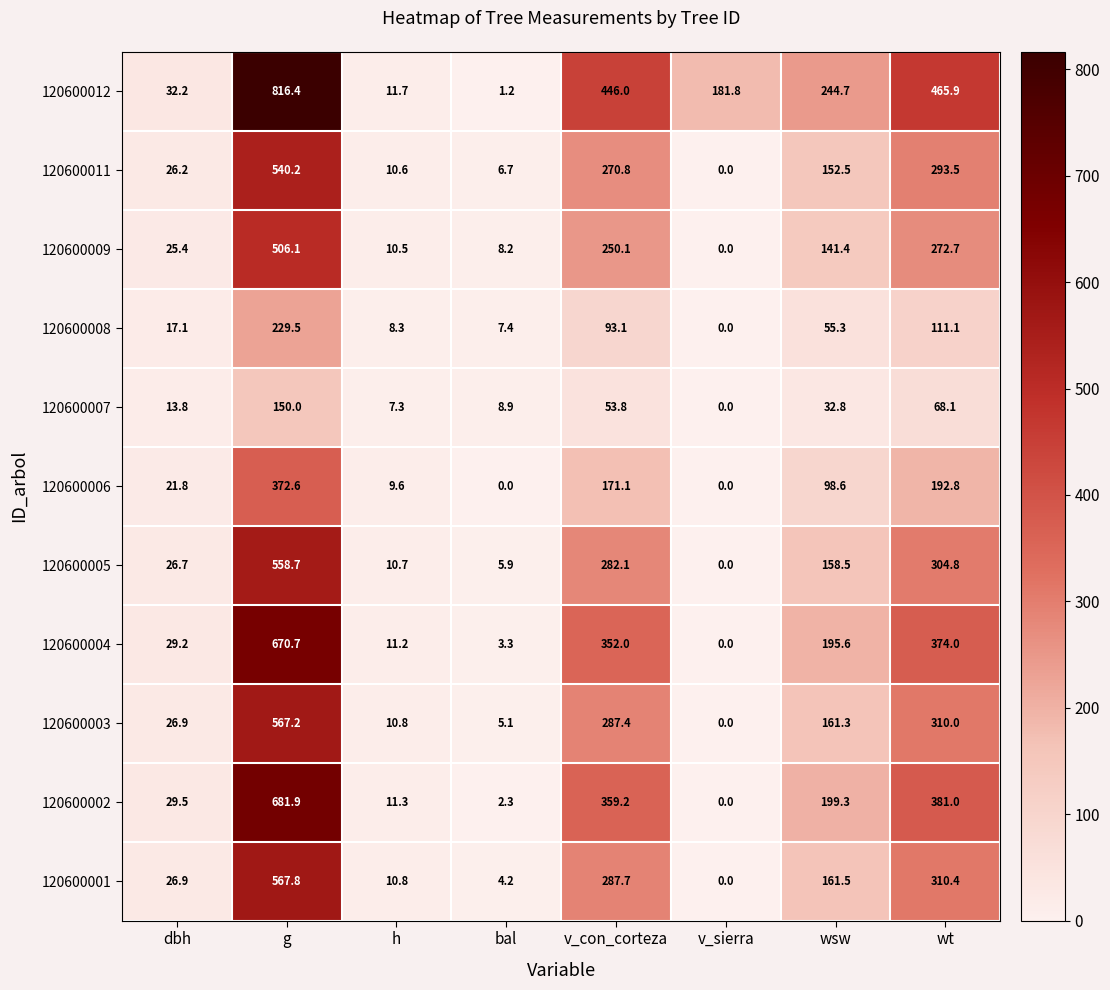

What is the maximum value shown in the chart?

816.4